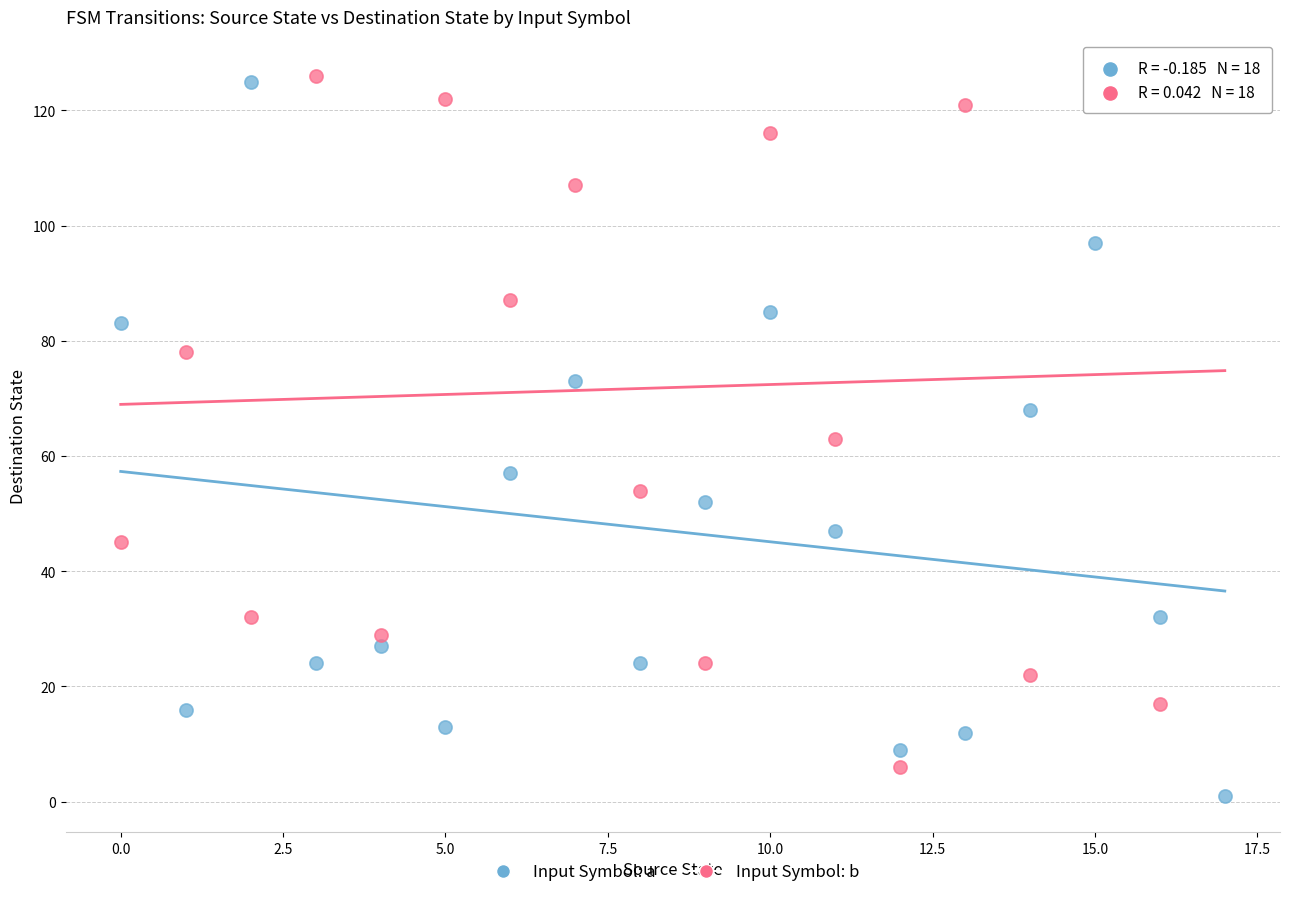

Across all data points, what is the range of Y values (max minus min)?

125